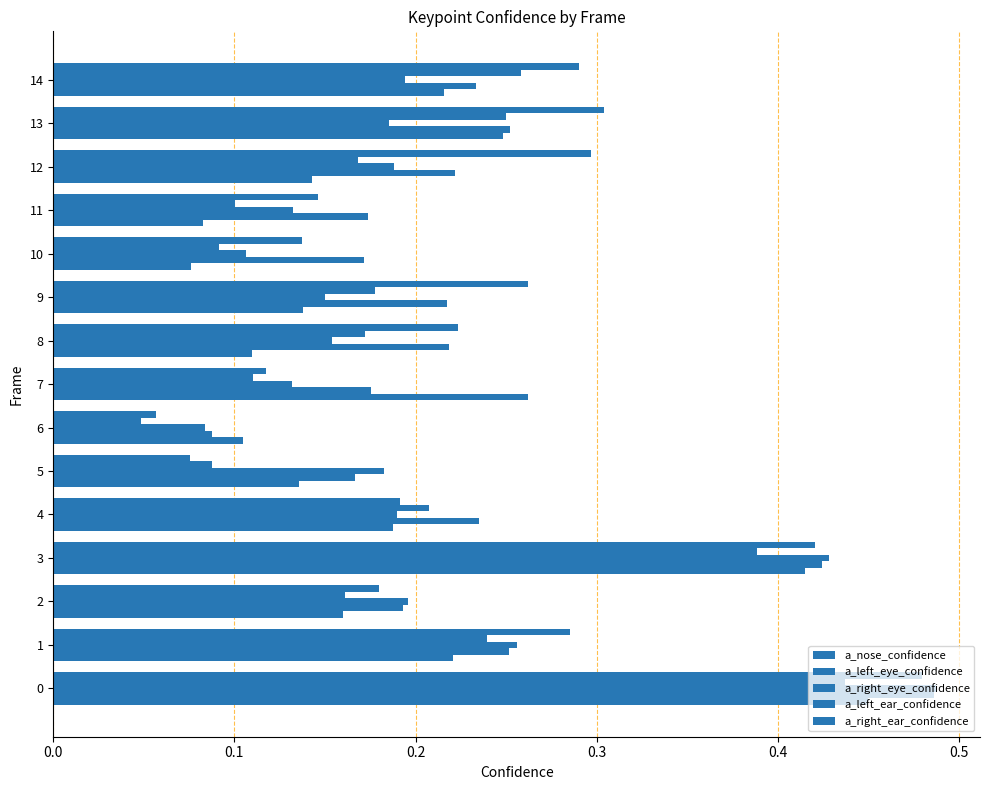

Count the number of data series in this chart.

5